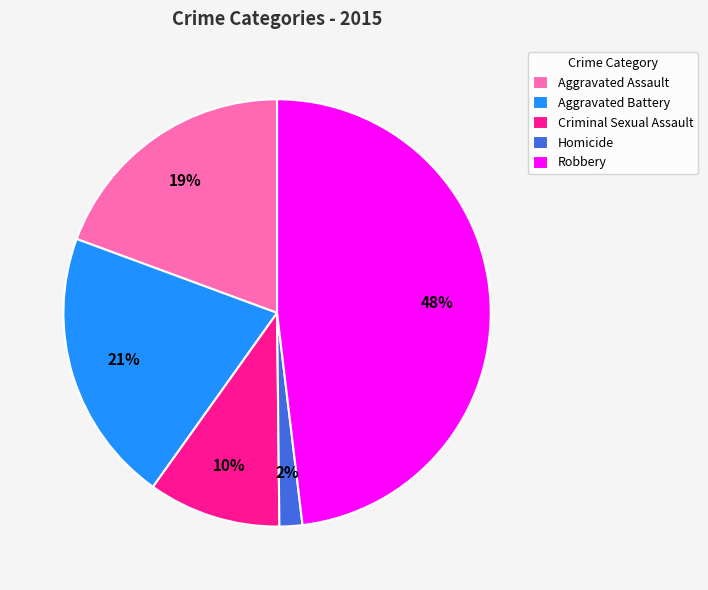

Does Homicide represent more than half of the total?

No